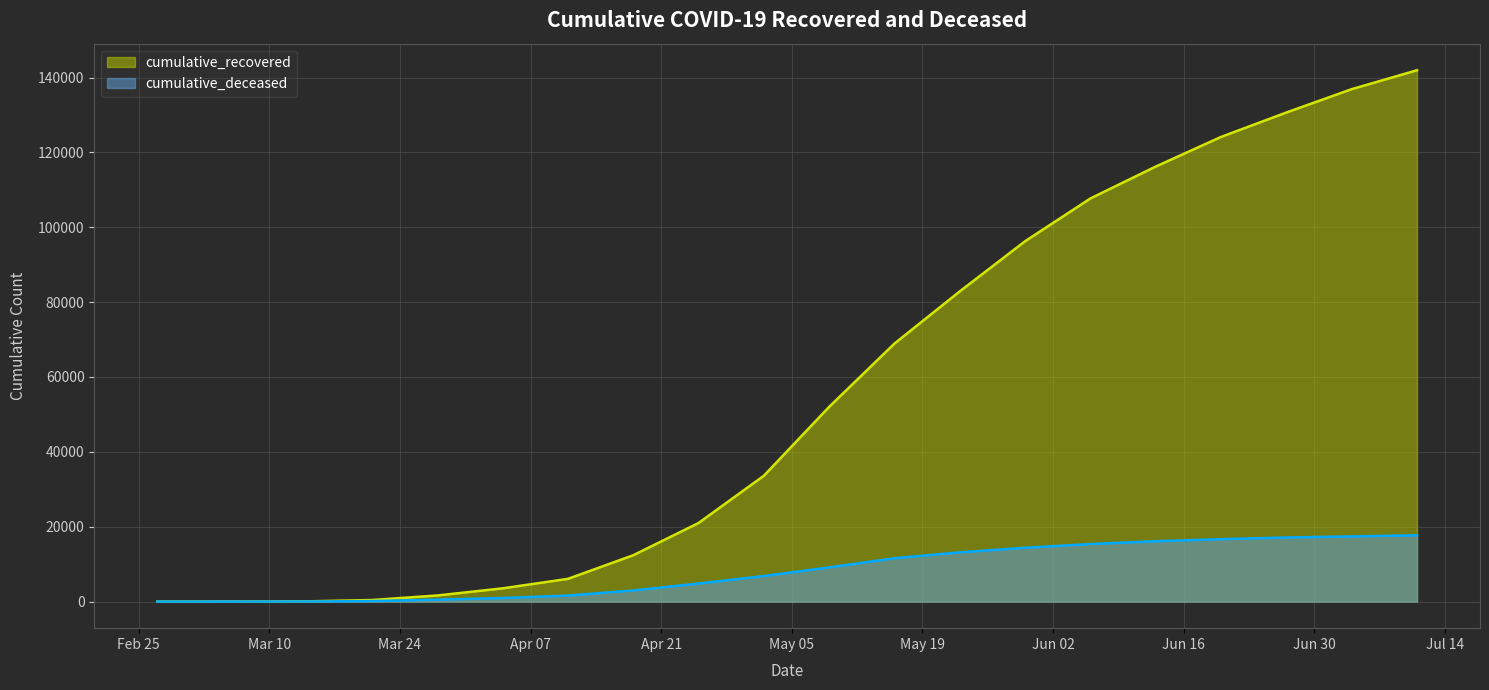

Between 2020-04-11 and 2020-03-21, which is larger?

2020-04-11